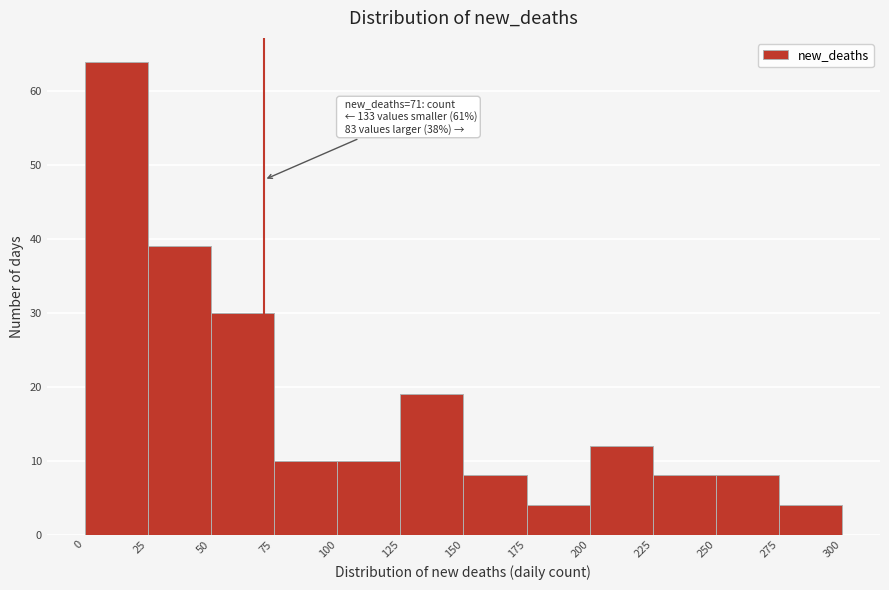

Which range on the x-axis has the tallest bar?

0 to 25